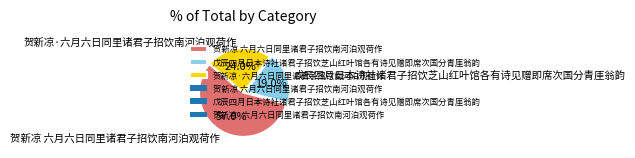

To the nearest percent, what is the difference between the largest and smallest slice percentages?

38%